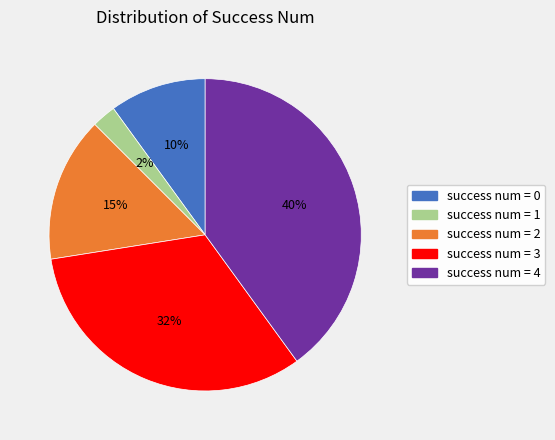

To the nearest percent, what is the average slice percentage?

20%